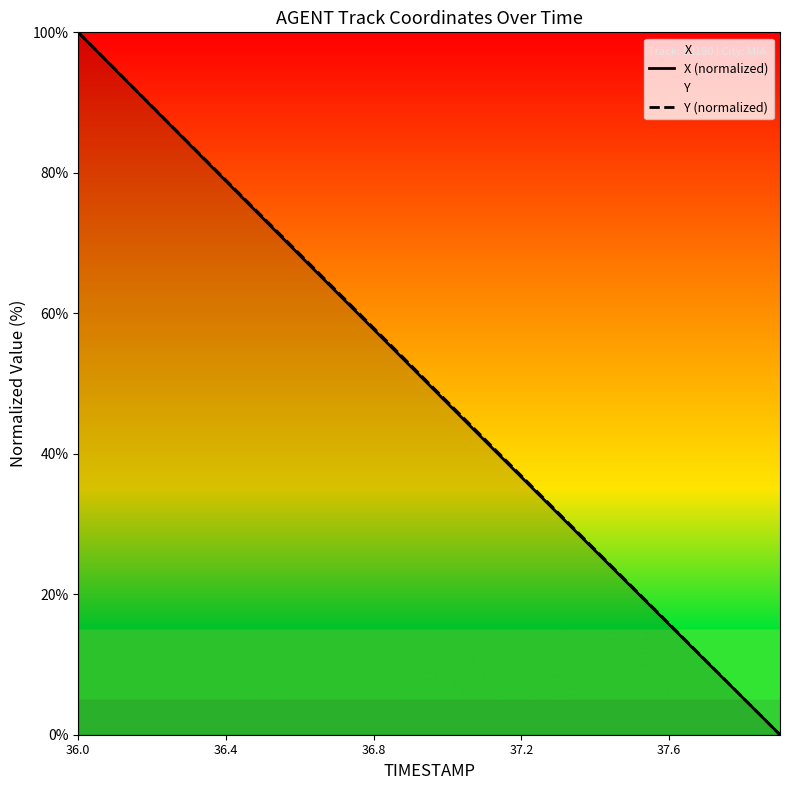

True or false: Y (normalized) and X (normalized) cross at least once.

False